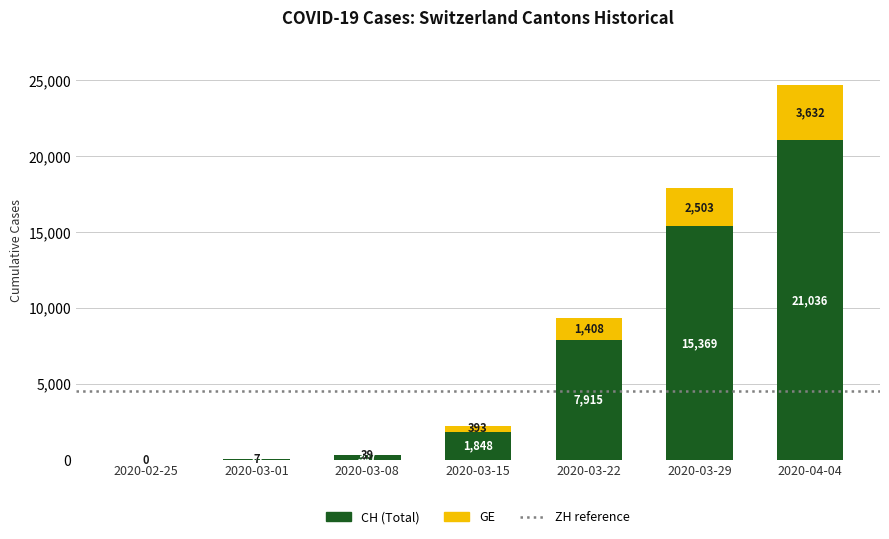

What is the total value across all series at 2020-03-22?

9323